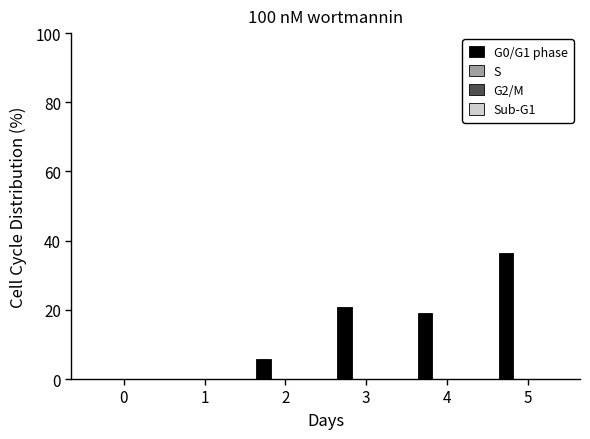

What is the greatest value displayed?

36.6